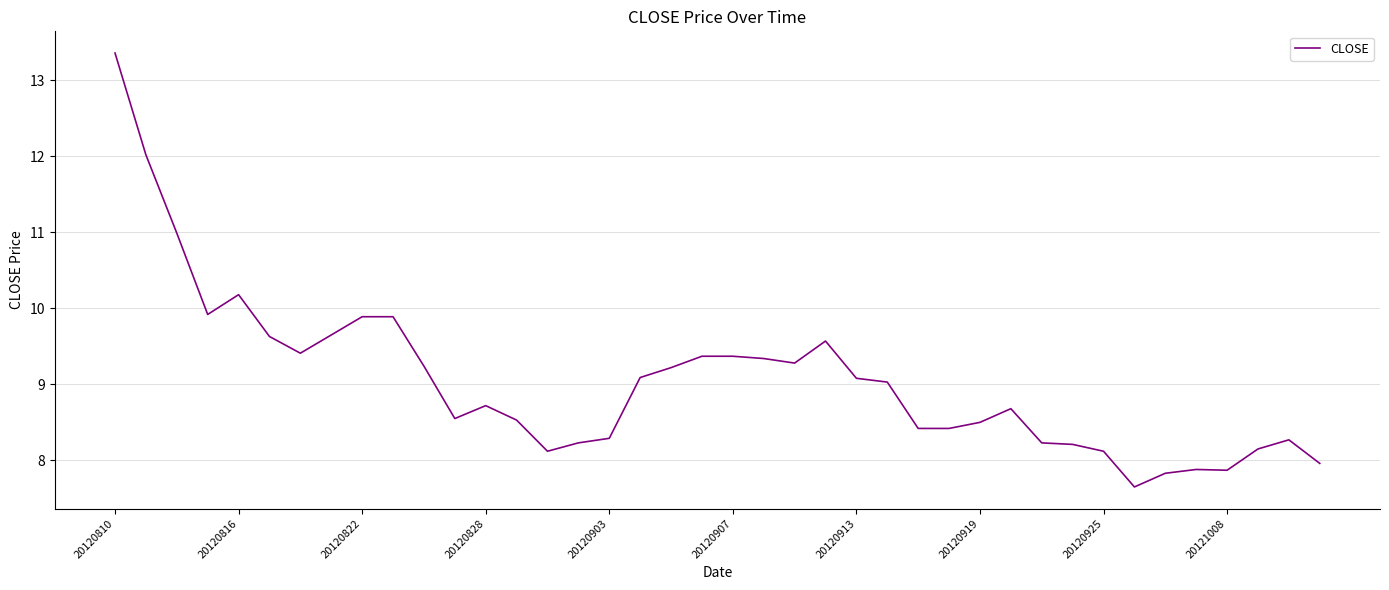

What is the greatest value displayed?

13.4